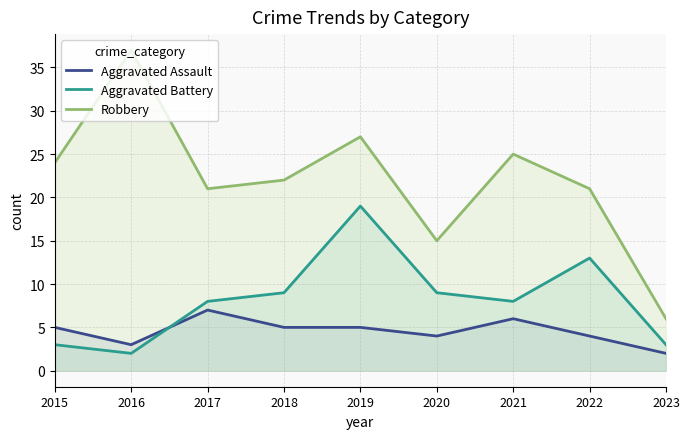

Where is the first local maximum for Aggravated Assault?

2017